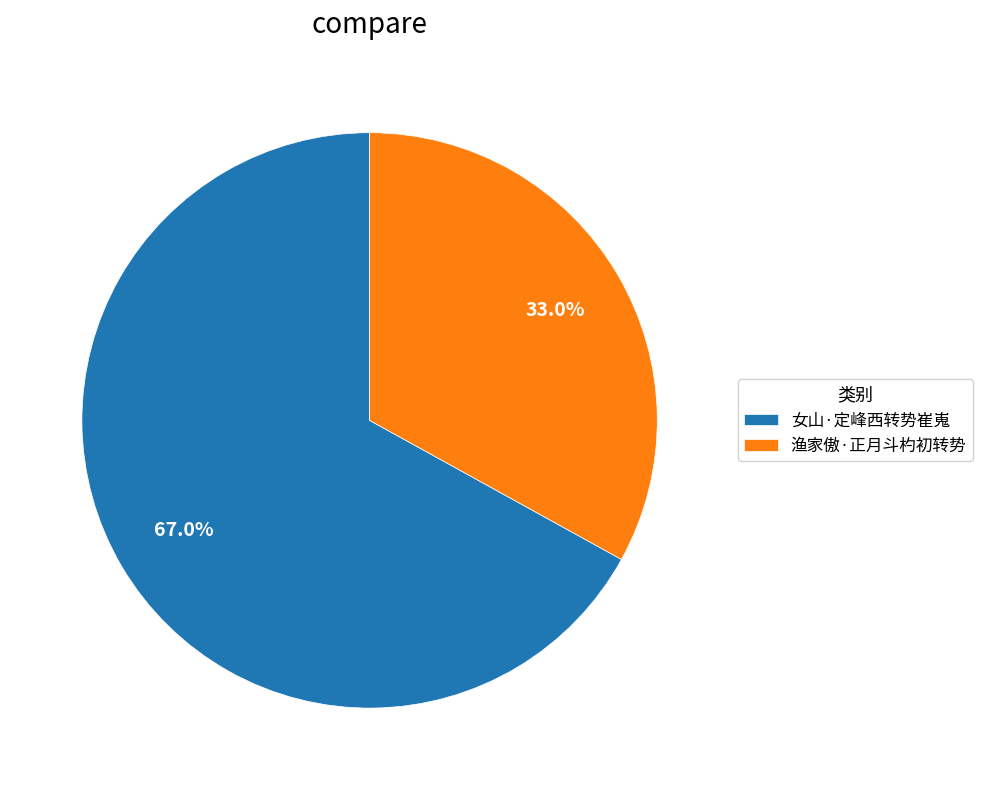

Do 渔家傲·正月斗杓初转势 and 女山·定峰西转势崔嵬 together represent more than half of the pie?

Yes